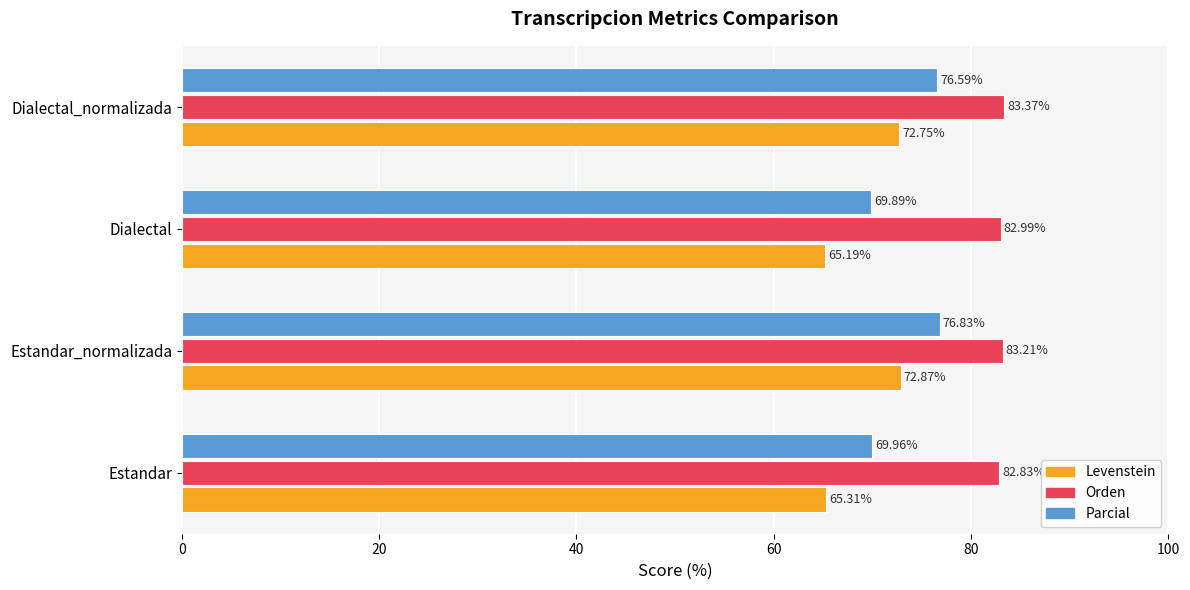

Which series has the largest range (max minus min)?

Levenstein